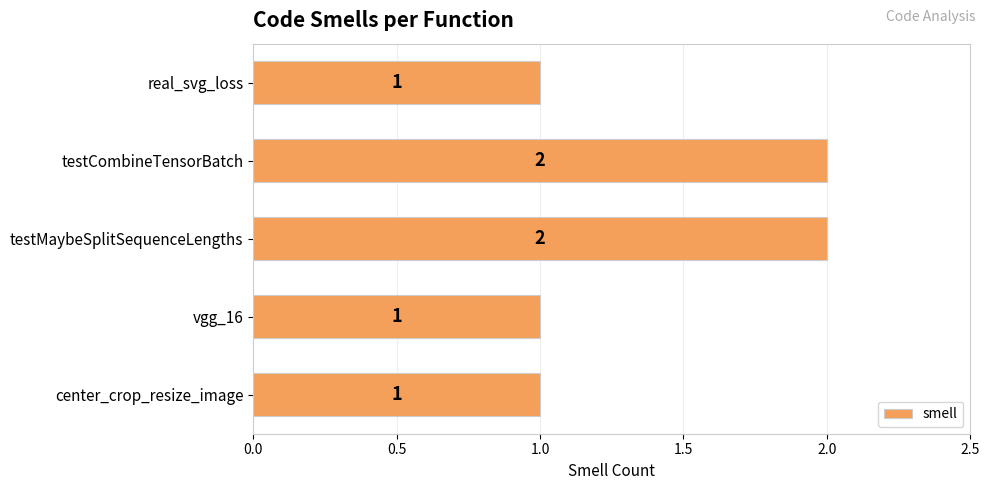

Is it true that the value at vgg_16 is 1?

True